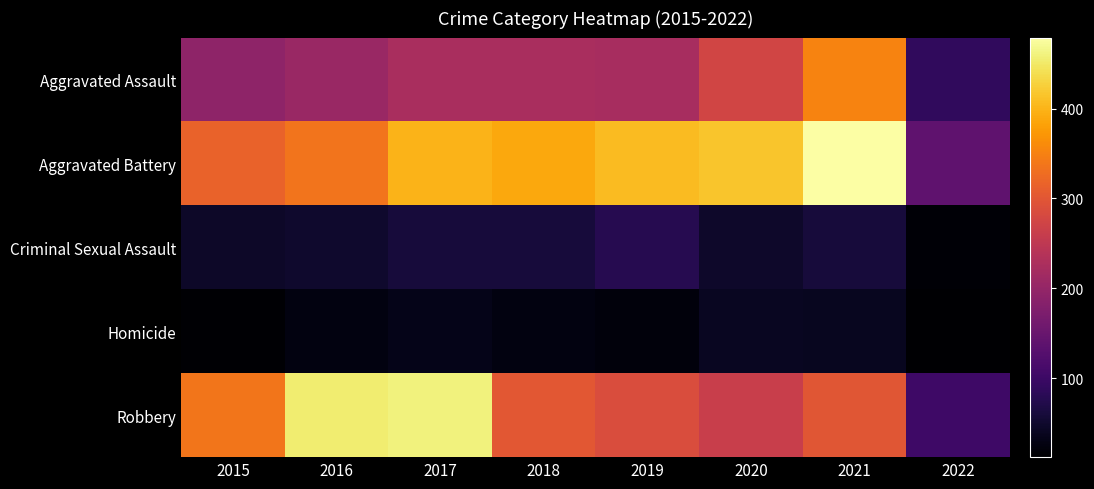

What is the total value across all series at 2017?

1178